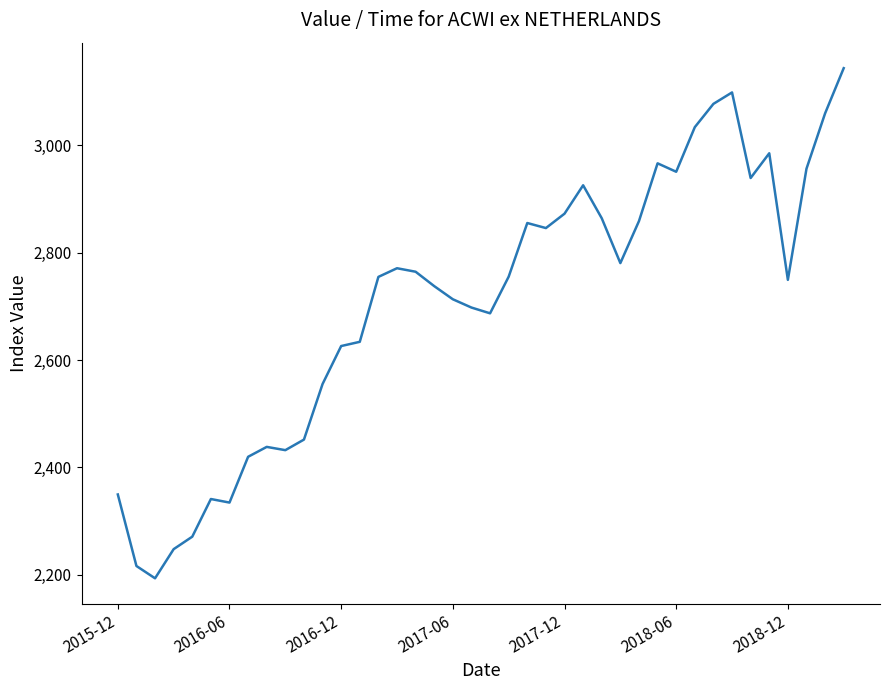

What is the smallest value displayed?

2193.3